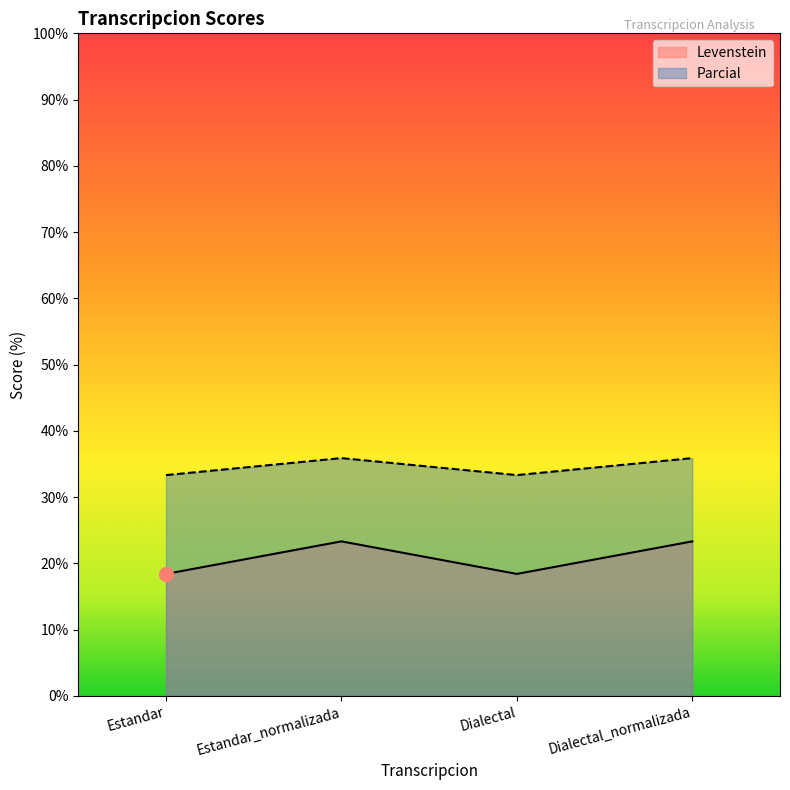

At which category is the sum across all series the highest?

Estandar_normalizada